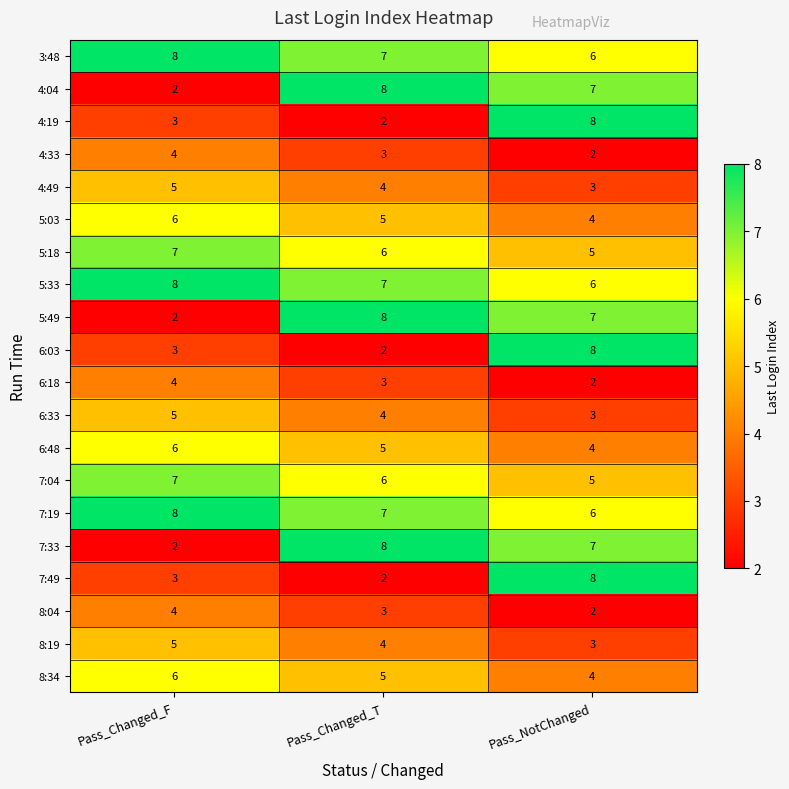

What is the sum of all 7:49 values?

13